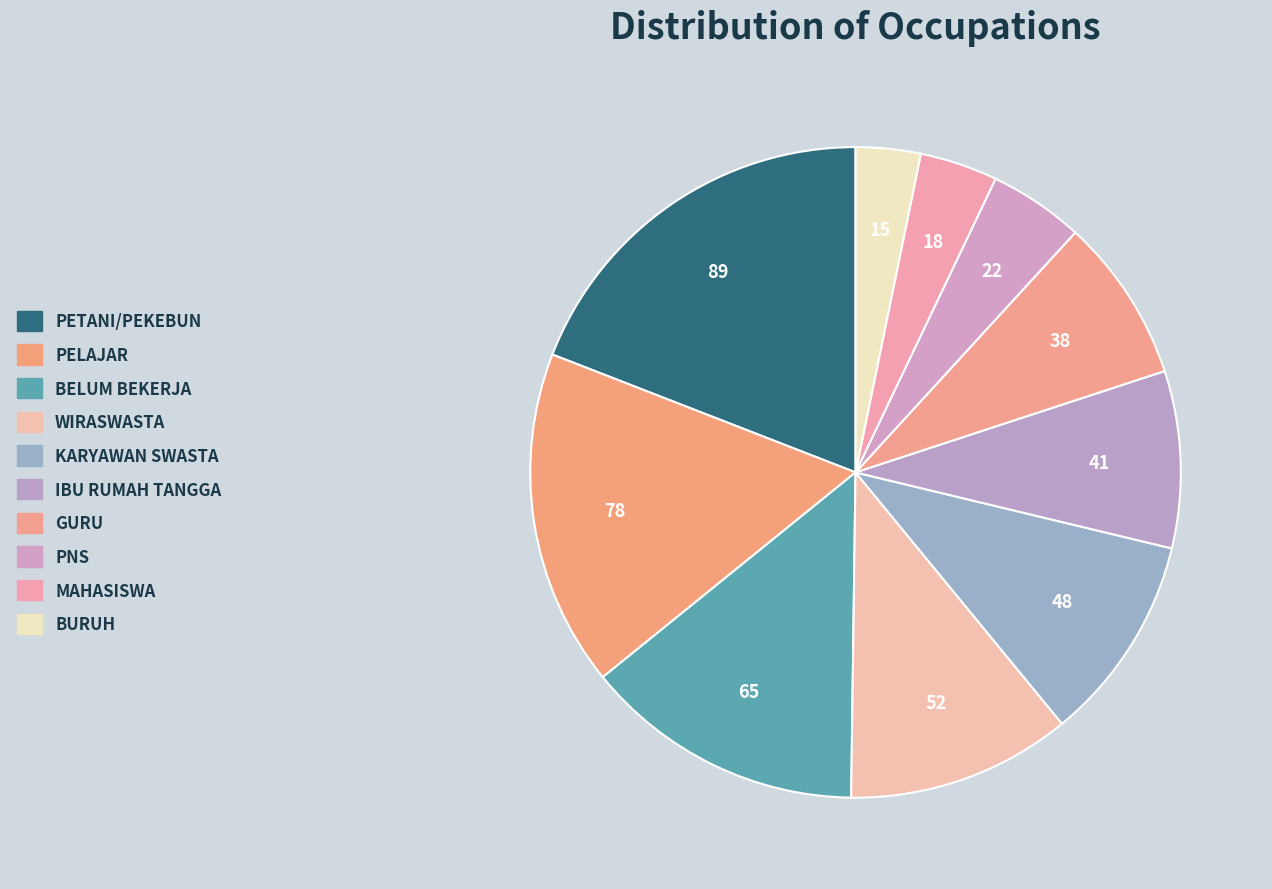

To the nearest percent, what is the difference between the largest and smallest slice percentages?

16%